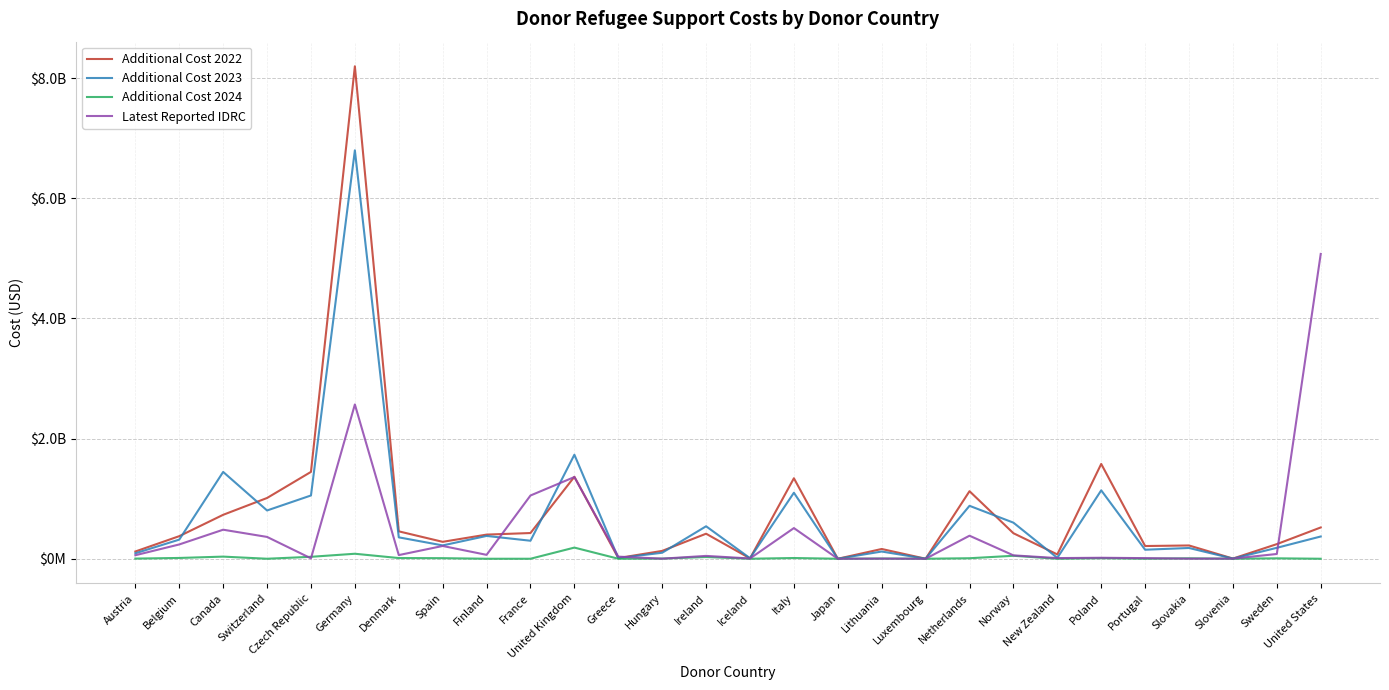

Does the chart have visible grid lines?

Yes